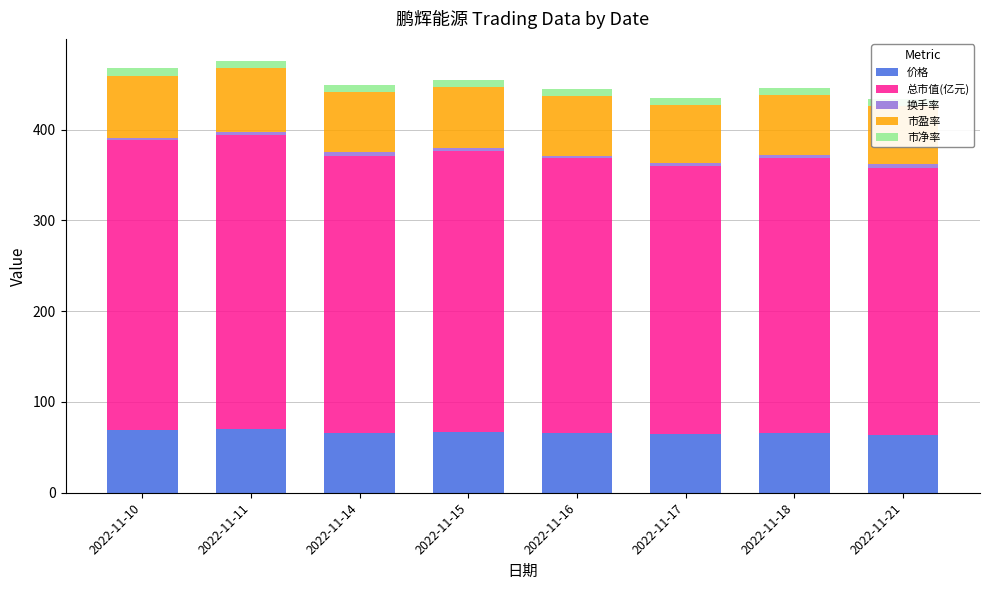

True or false: 换手率 has a value of 3.0 at 2022-11-11.

True